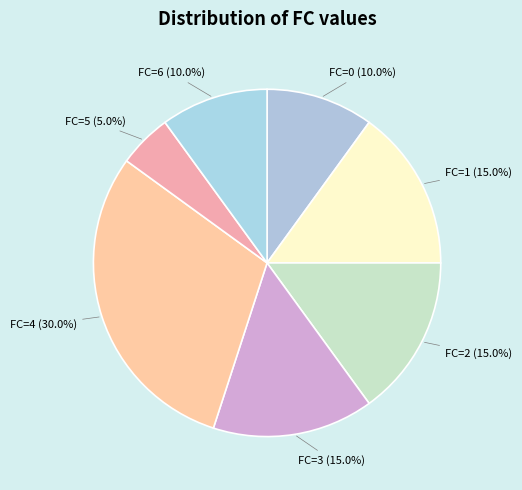

Count the number of slices in the pie.

7